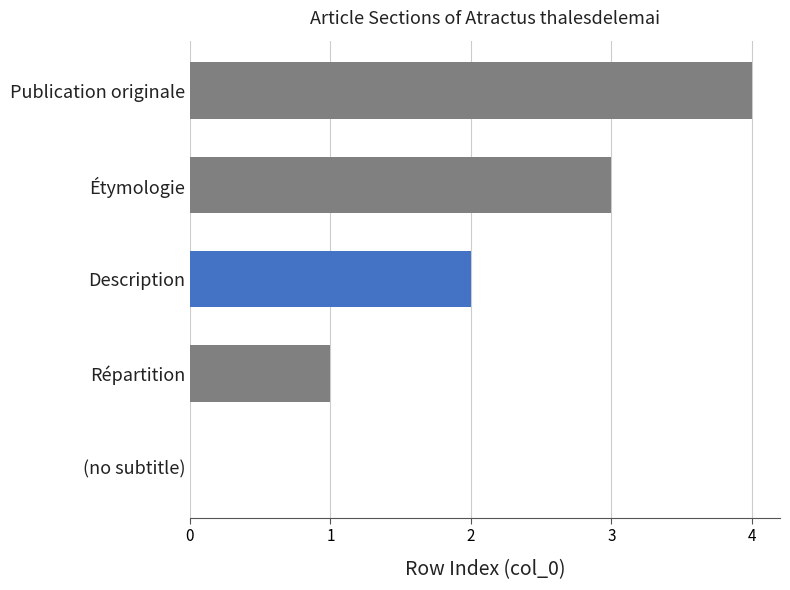

How many distinct data groups are displayed?

1